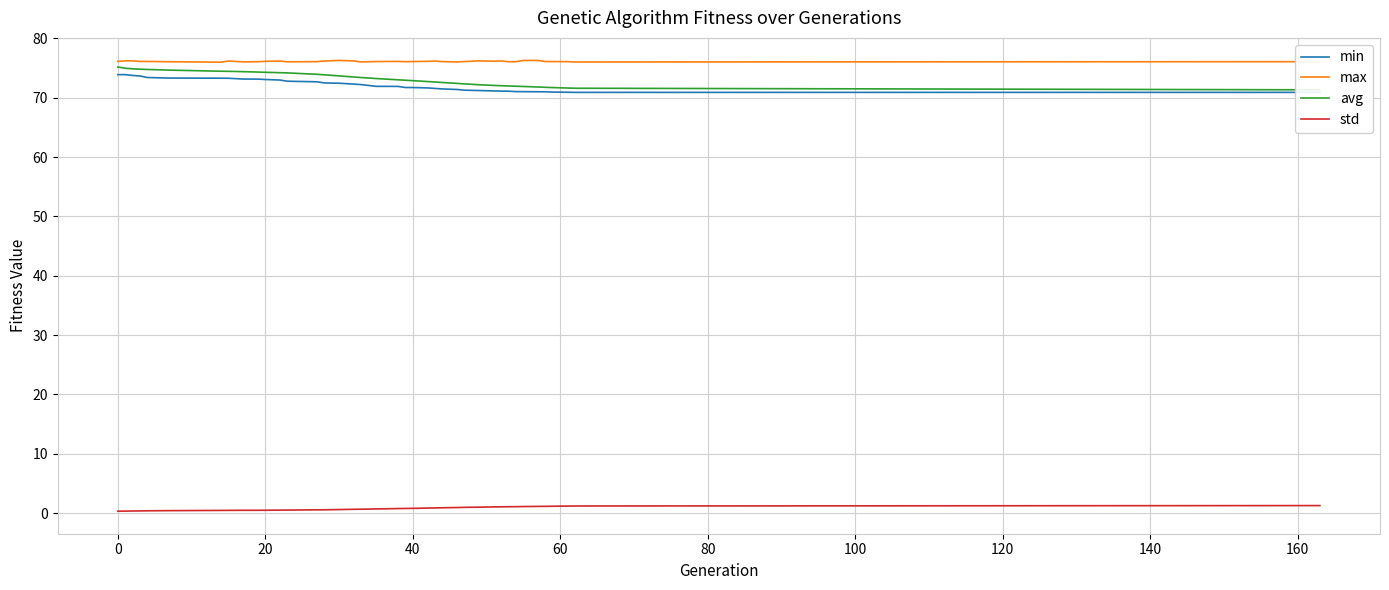

Is this an area chart (filled region under the line)?

No